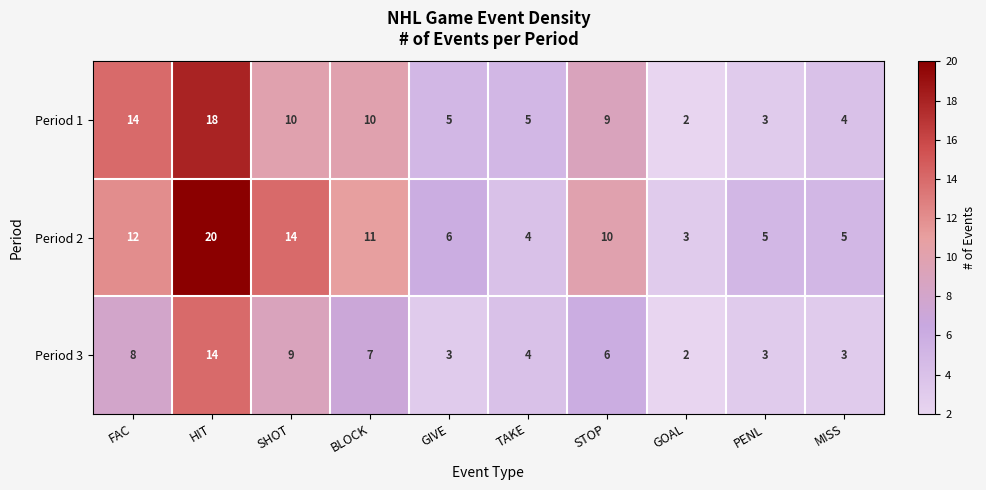

Reading left to right, list all the values displayed in this chart.

Period 1: FAC=14	HIT=18	SHOT=10	BLOCK=10	GIVE=5	TAKE=5	STOP=9	GOAL=2	PENL=3	MISS=4
Period 2: FAC=12	HIT=20	SHOT=14	BLOCK=11	GIVE=6	TAKE=4	STOP=10	GOAL=3	PENL=5	MISS=5
Period 3: FAC=8	HIT=14	SHOT=9	BLOCK=7	GIVE=3	TAKE=4	STOP=6	GOAL=2	PENL=3	MISS=3